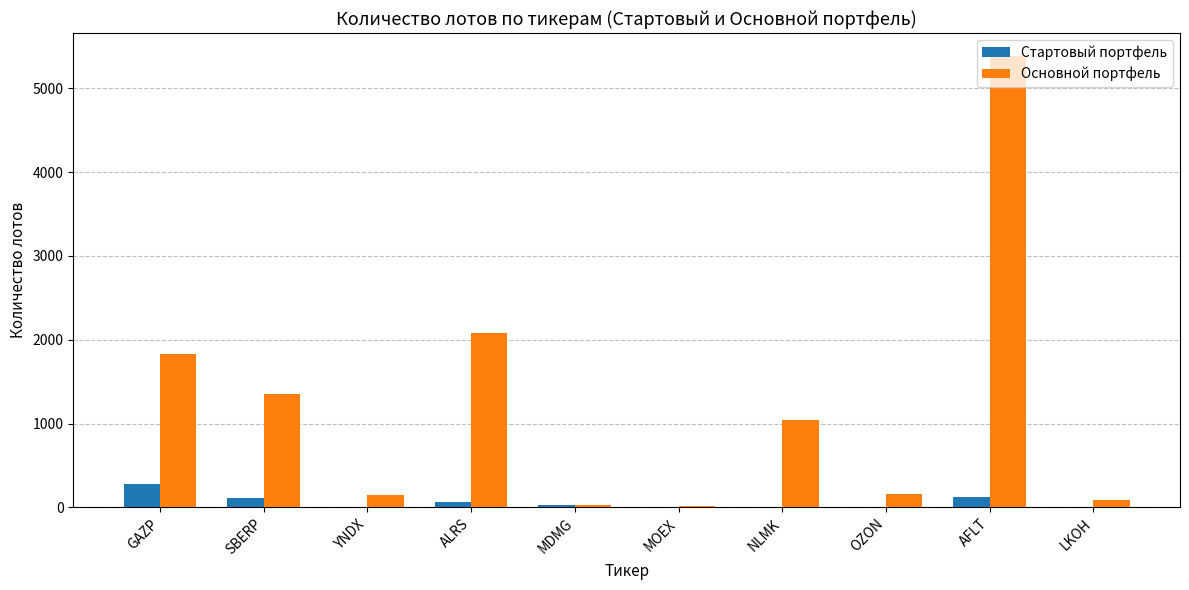

What is the total value across all series at NLMK?

1053